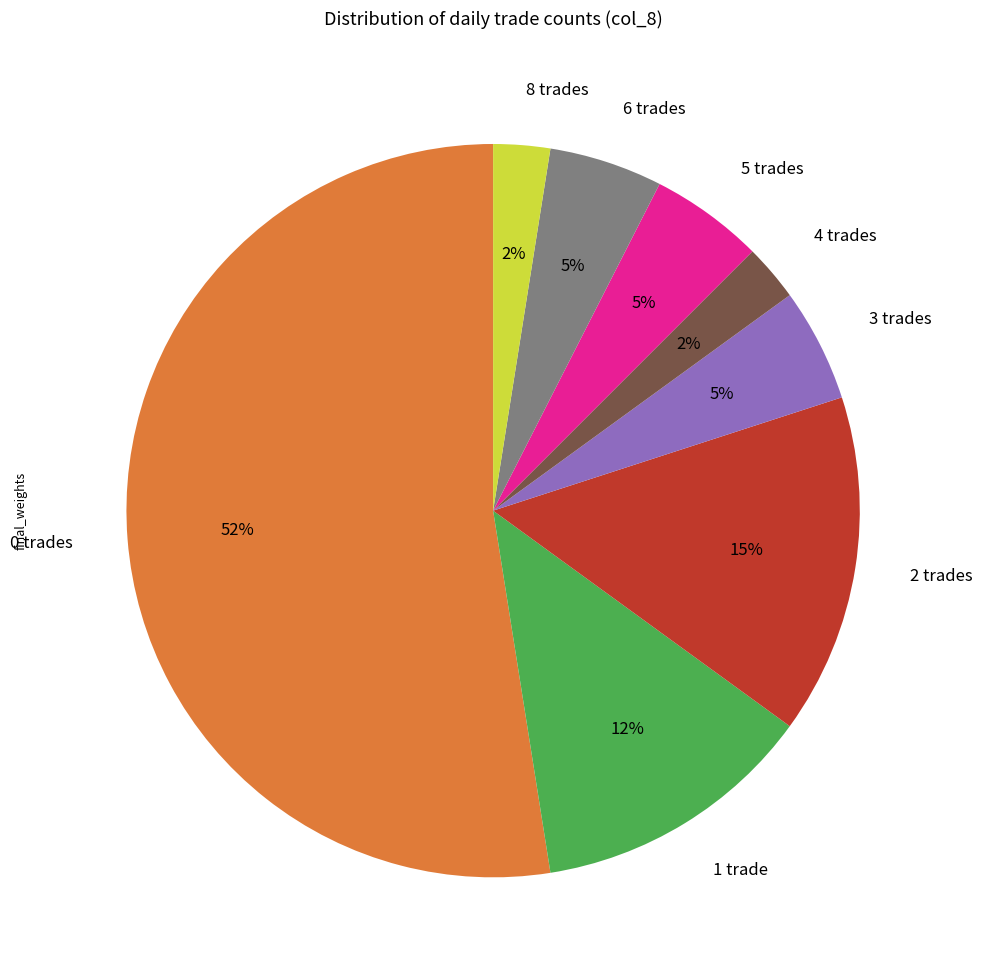

How many slices are in this pie chart?

8